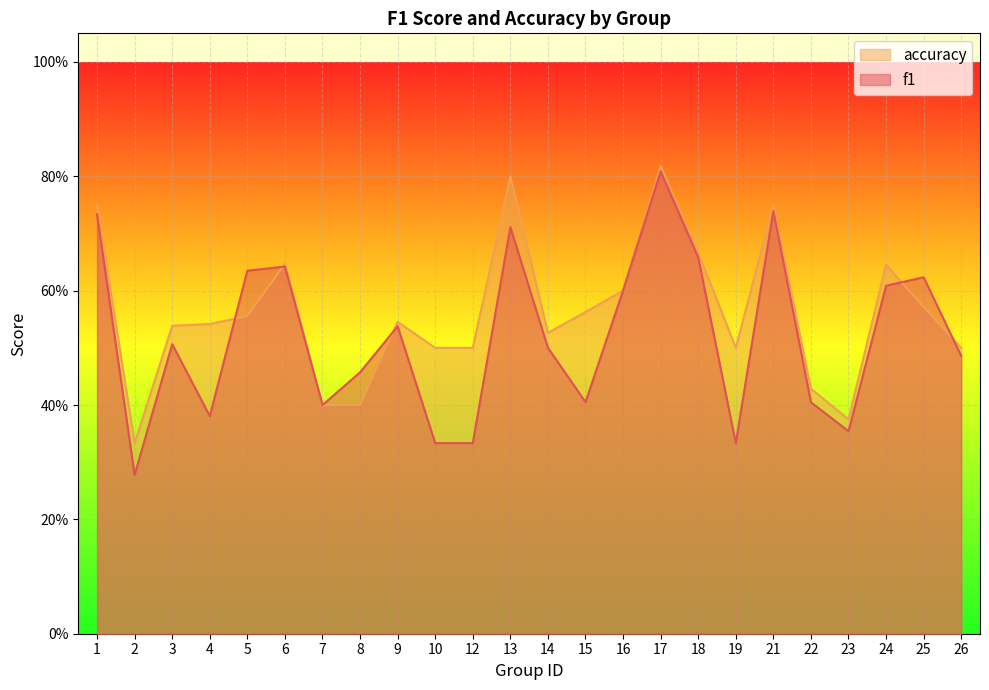

Reading left to right, what are all the values shown in this chart?

f1: 1=0.7	2=0.3	3=0.5	4=0.4	5=0.6	6=0.6	7=0.4	8=0.5	9=0.5	10=0.3	12=0.3	13=0.7	14=0.5	15=0.4	16=0.6	17=0.8	18=0.7	19=0.3	21=0.7	22=0.4	23=0.4	24=0.6	25=0.6	26=0.5
accuracy: 1=0.8	2=0.3	3=0.5	4=0.5	5=0.6	6=0.6	7=0.4	8=0.4	9=0.5	10=0.5	12=0.5	13=0.8	14=0.5	15=0.6	16=0.6	17=0.8	18=0.7	19=0.5	21=0.8	22=0.4	23=0.4	24=0.6	25=0.6	26=0.5